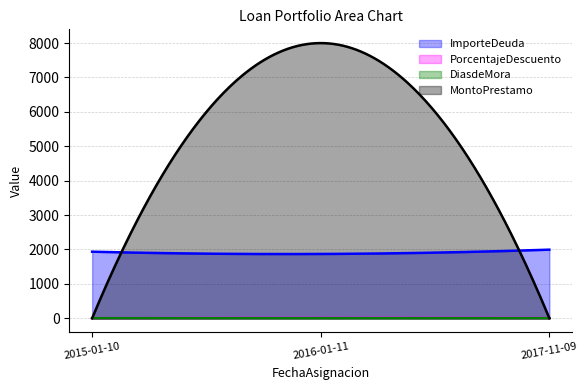

What is the label of the 2nd point from the left?

2016-01-11